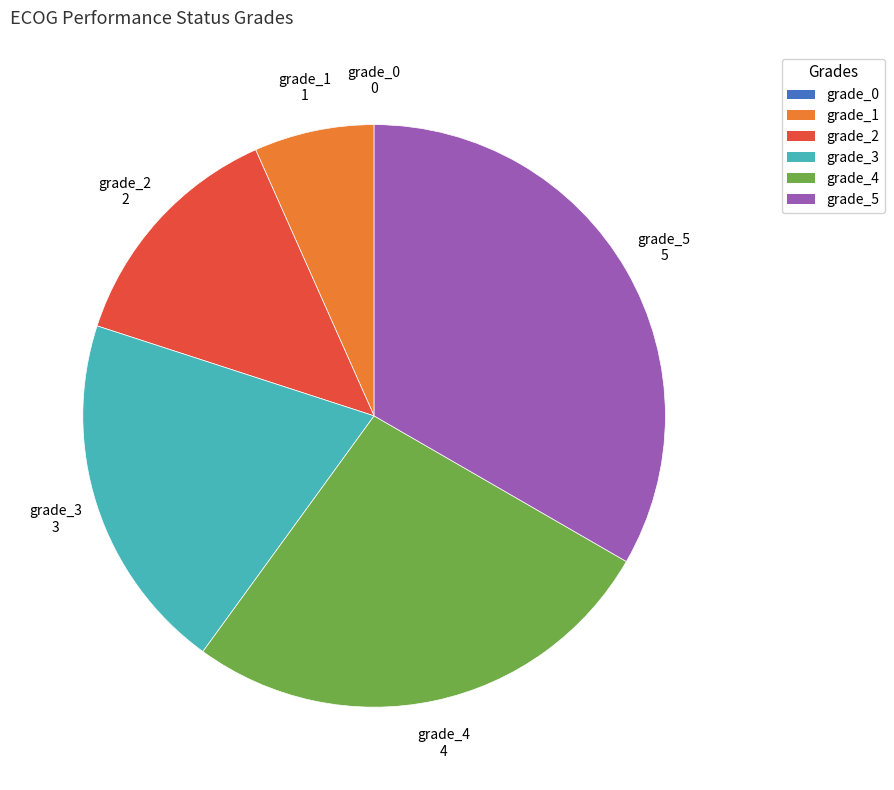

What is the largest slice in the pie chart?

grade_5